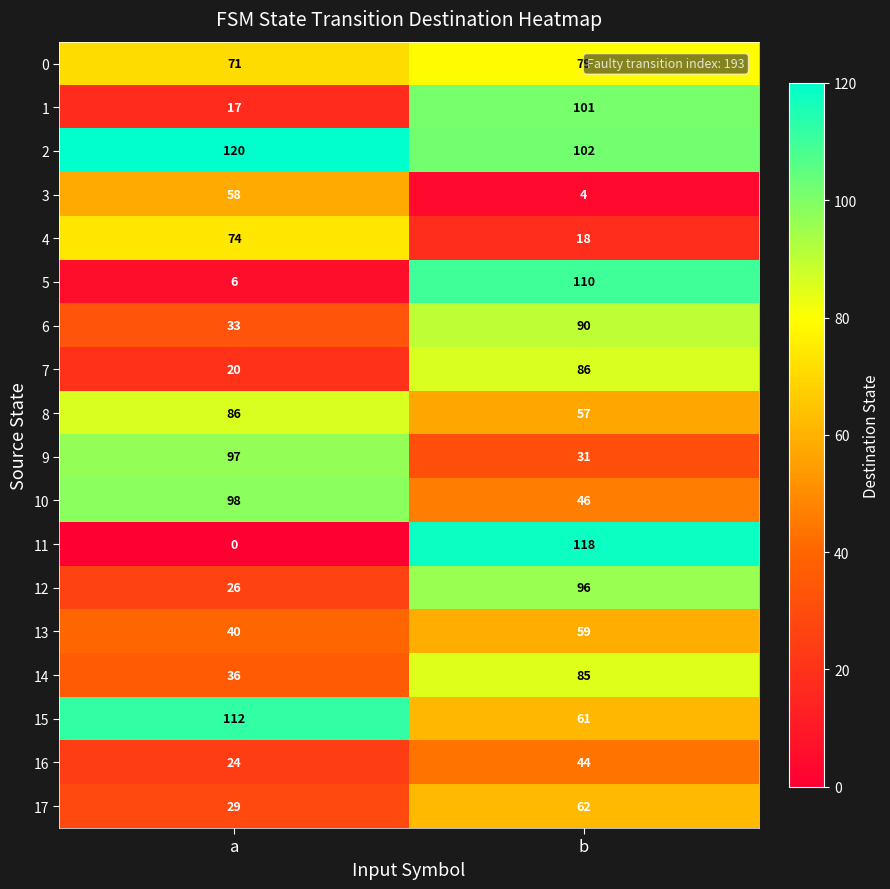

What is the difference between the highest and lowest values at b?

114